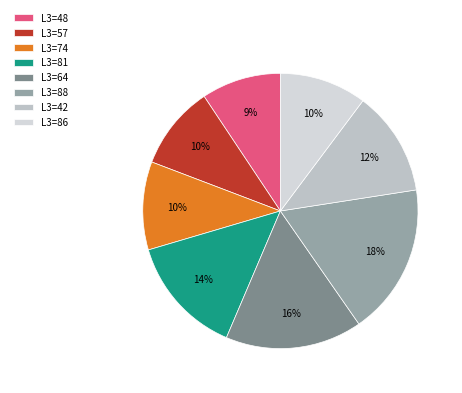

Does any single category account for the majority?

No